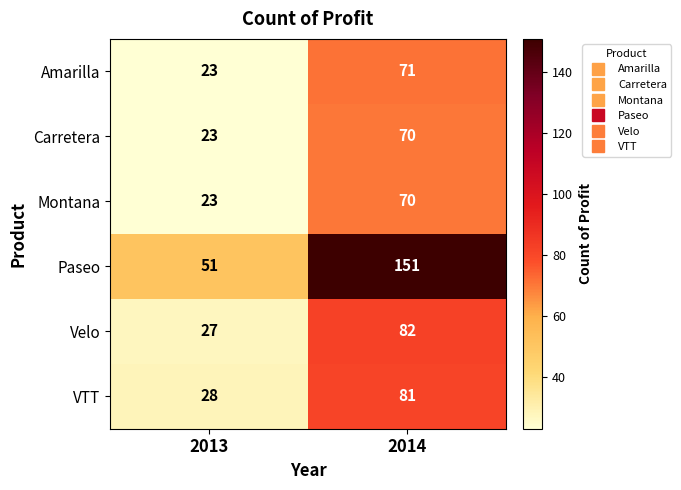

The Velo series shows 126 at 2014. True or false?

False